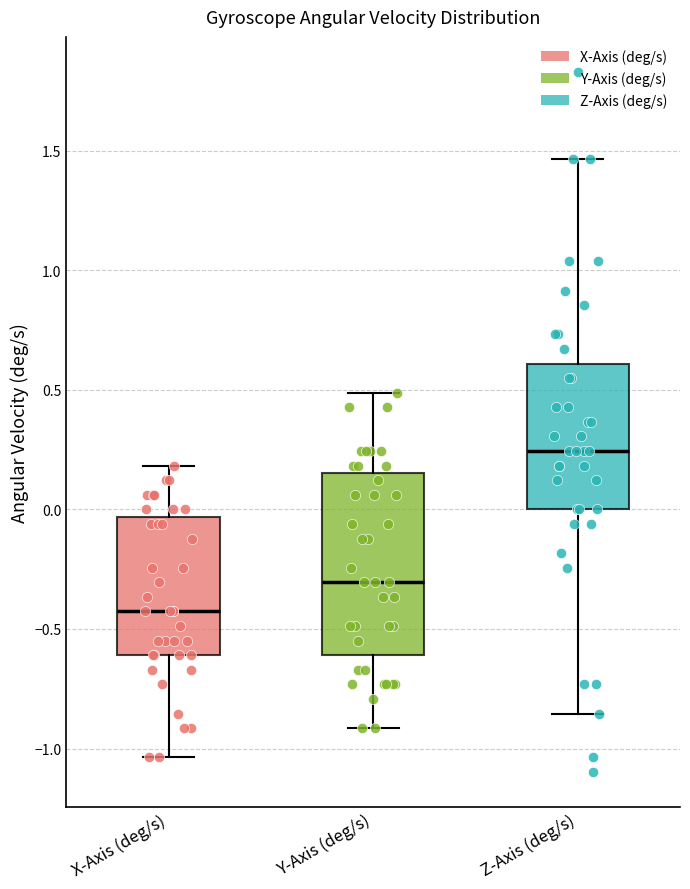

Reading left to right, transcribe this box plot: for each box, give where its median line is, the range the box spans, and where its two whiskers end, as read against the y-axis. The values are not printed on the chart, so give them approximately, as read against the axis.

X-Axis (deg/s): median -0.45, box -0.60 to -0.05, whiskers -1.05 to 0.20
Y-Axis (deg/s): median -0.30, box -0.60 to 0.15, whiskers -0.90 to 0.50
Z-Axis (deg/s): median 0.25, box 0.00 to 0.60, whiskers -0.85 to 1.45